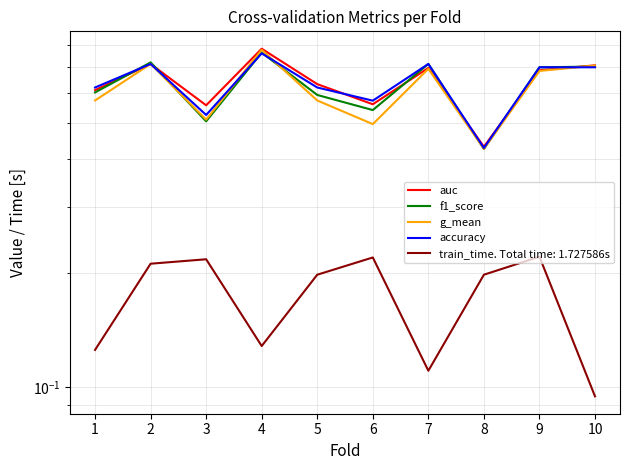

Is it true that g_mean equals 1.1 at 9?

False